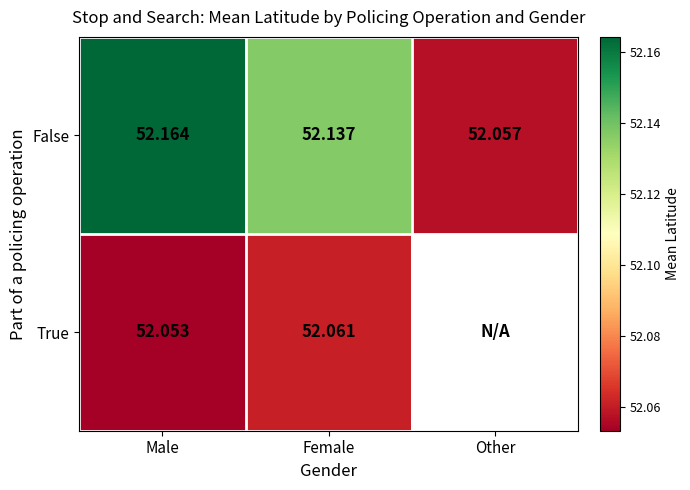

Rank the categories by False value from highest to lowest.

Male, Female, Other